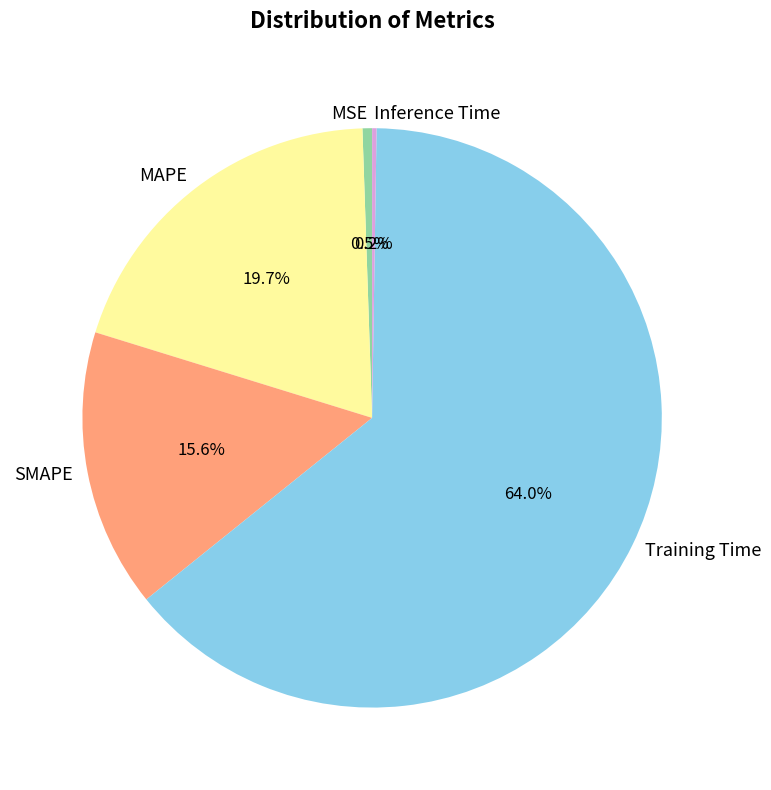

Which slice is the largest?

Training Time